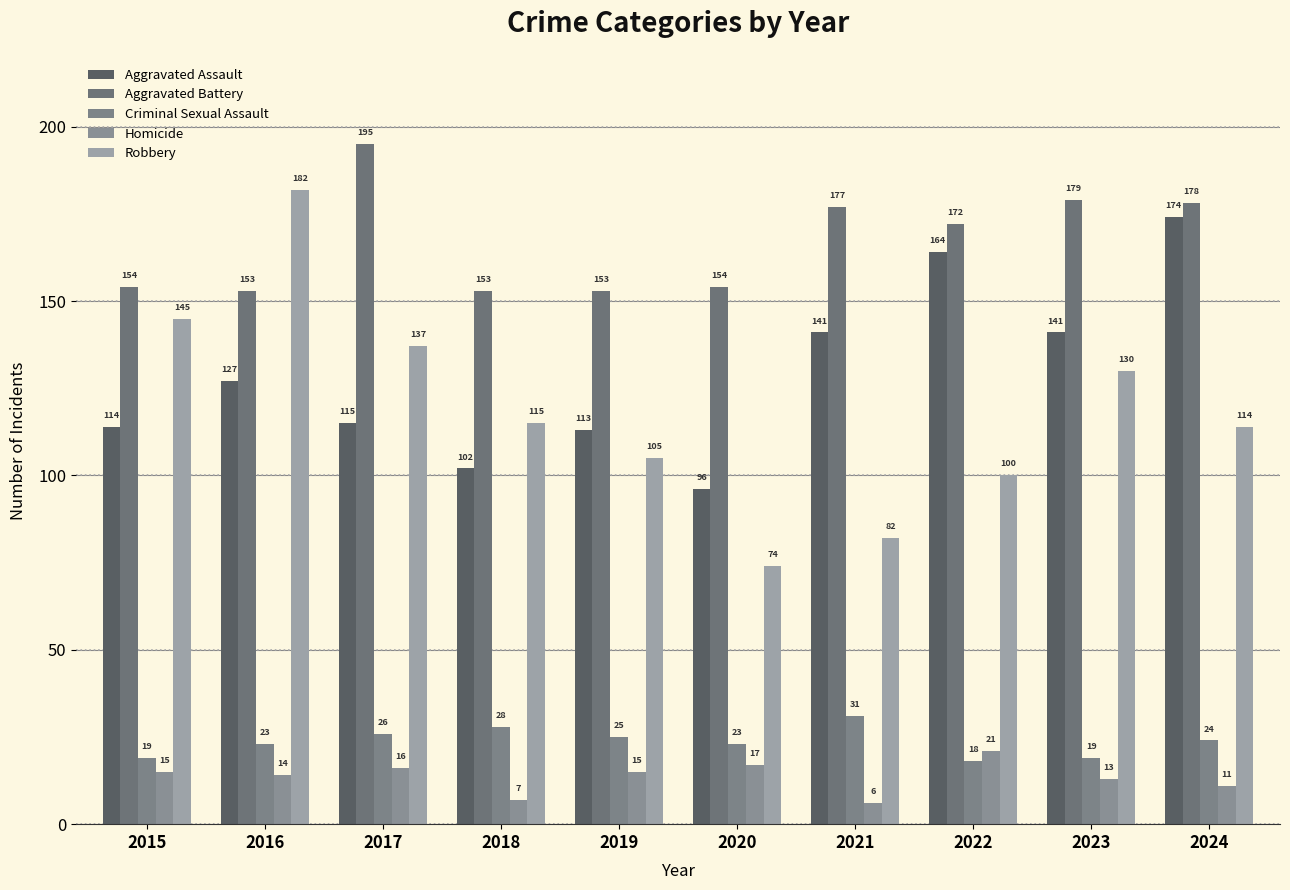

Which series has the largest range (max minus min)?

Robbery